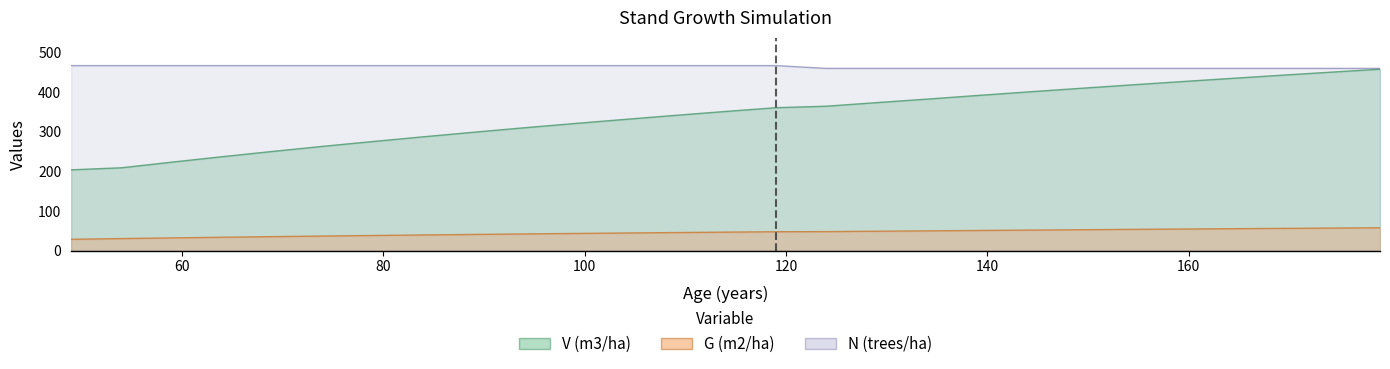

How many categories are shown in the chart?

27